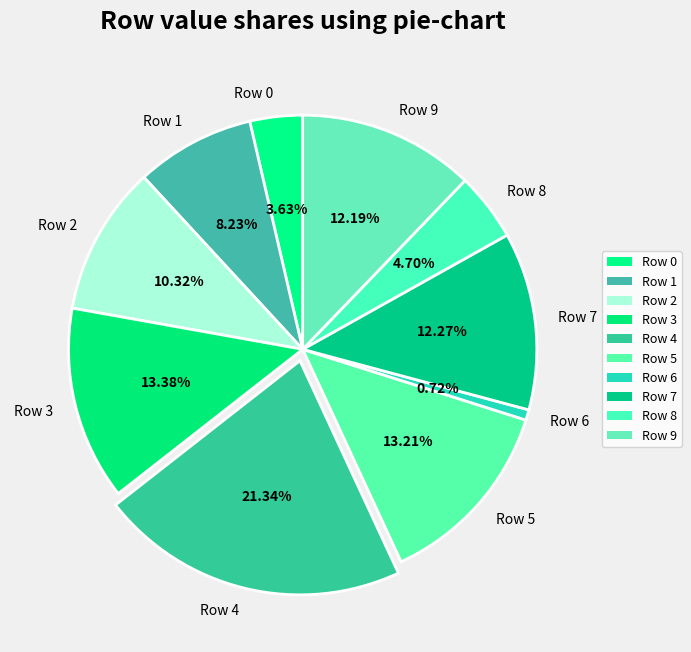

What is the largest slice in the pie chart?

Row 4